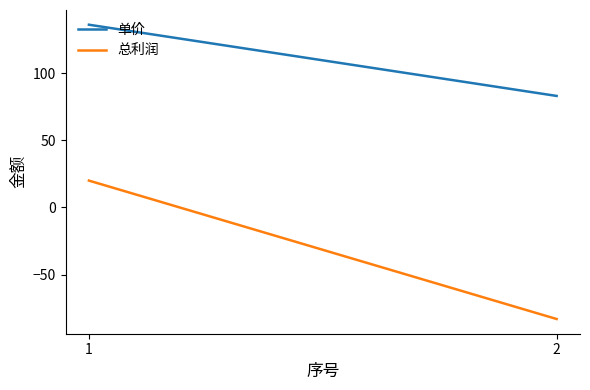

At which label is 单价 closest to 109?

2